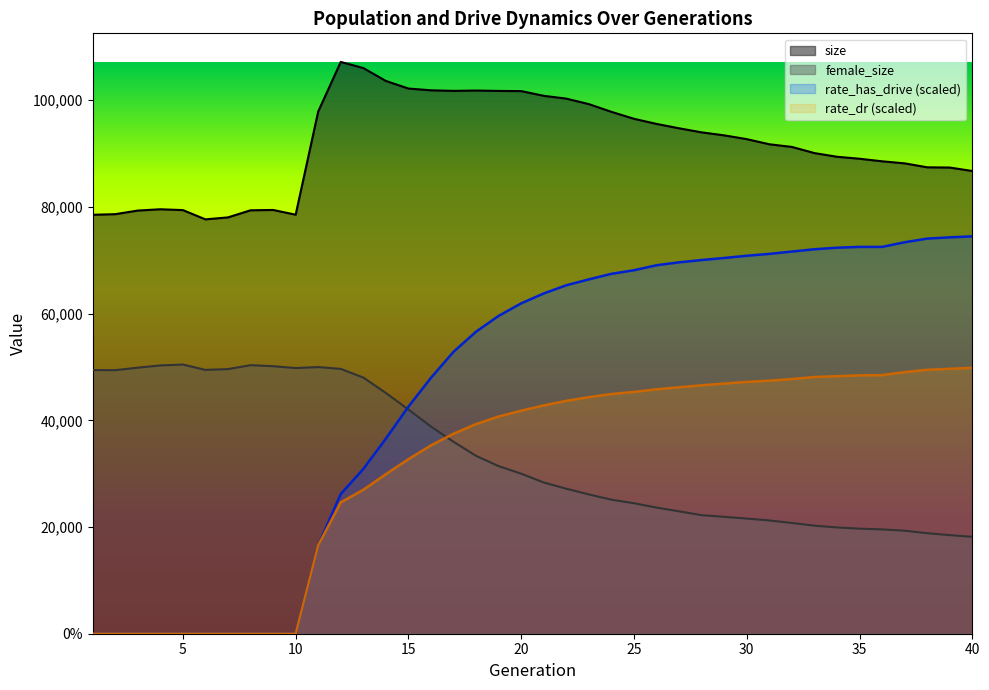

Rank the series by their maximum value, from lowest to highest.

rate_dr, female_size, rate_has_drive, size